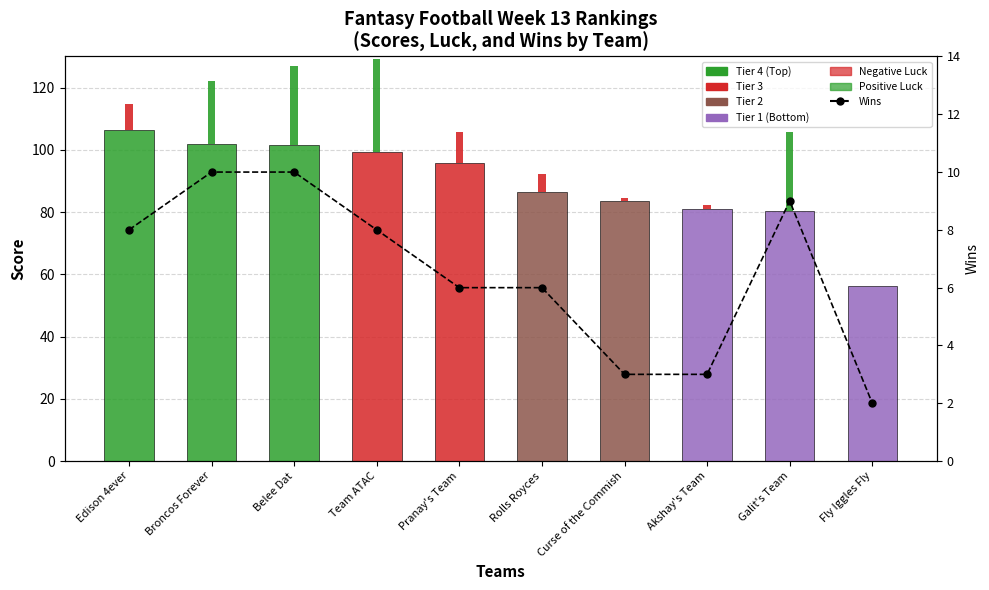

What is the maximum value shown in the chart?

106.3